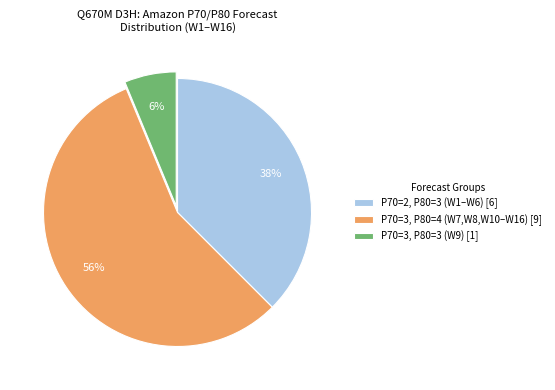

Between P70=2, P80=3 (W1–W6) [6] and P70=3, P80=4 (W7,W8,W10–W16) [9], which is larger?

P70=3, P80=4 (W7,W8,W10–W16) [9]